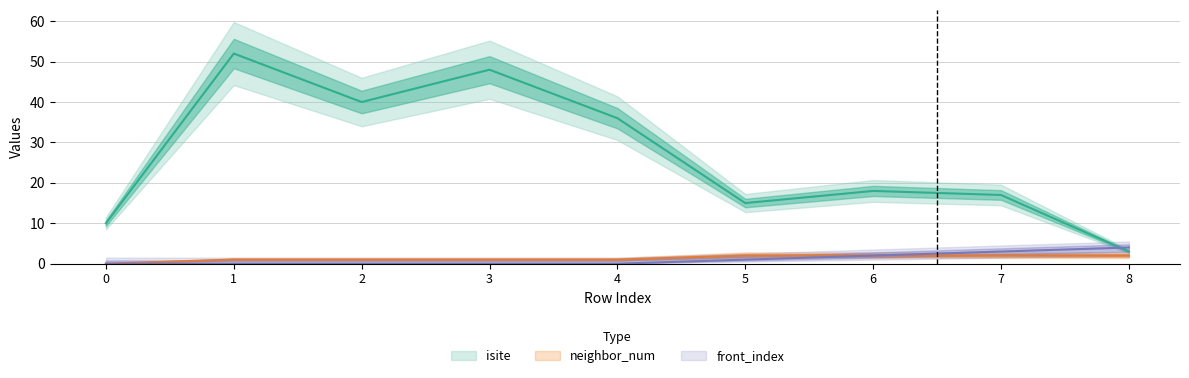

What is the value of the front_index point at the 7th from the left?

2